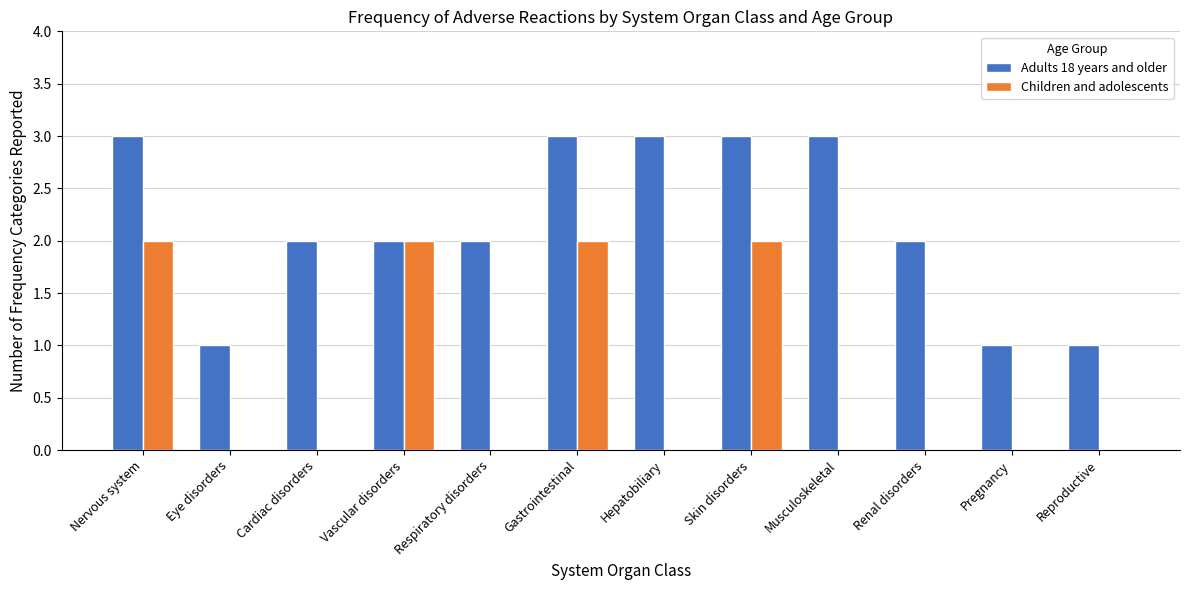

Which series has the largest total across all categories?

Adults 18 years and older